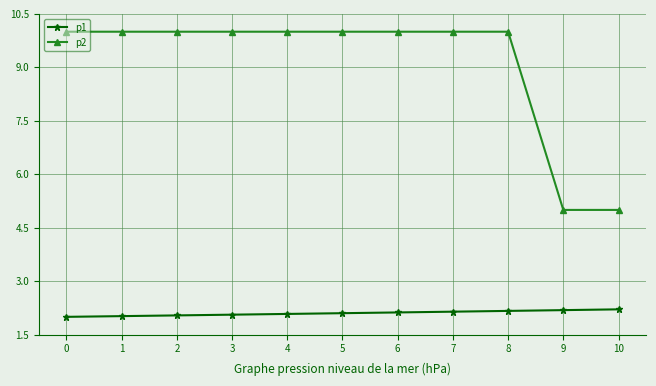

What is the spread (max minus min) of values at 10?

2.8